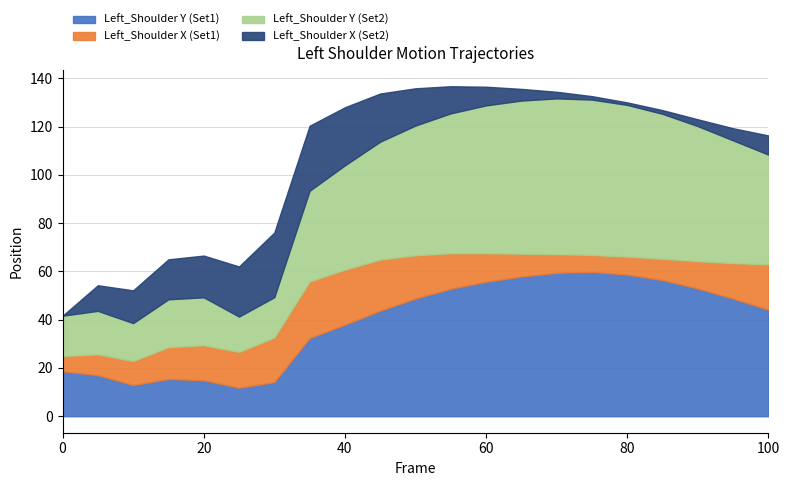

Is the value of Left_Shoulder X (Set2) at 75 greater than the value of Left_Shoulder Y (Set2) at 25?

No